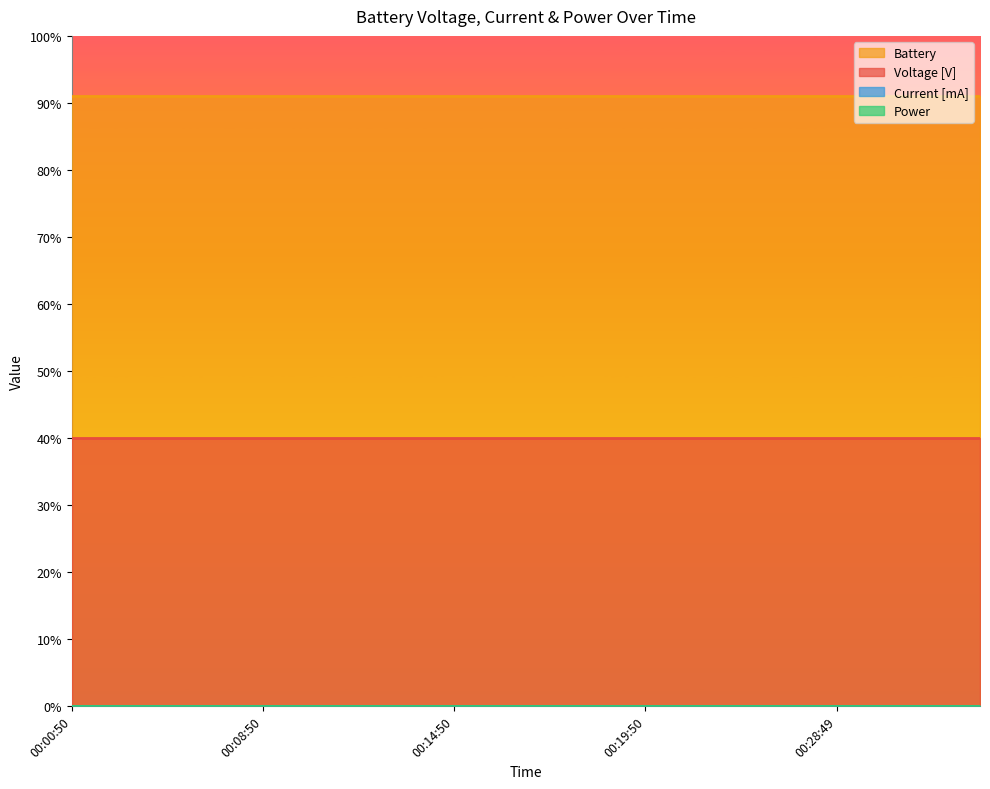

At which category does the chart reach its peak across all series?

00:00:50